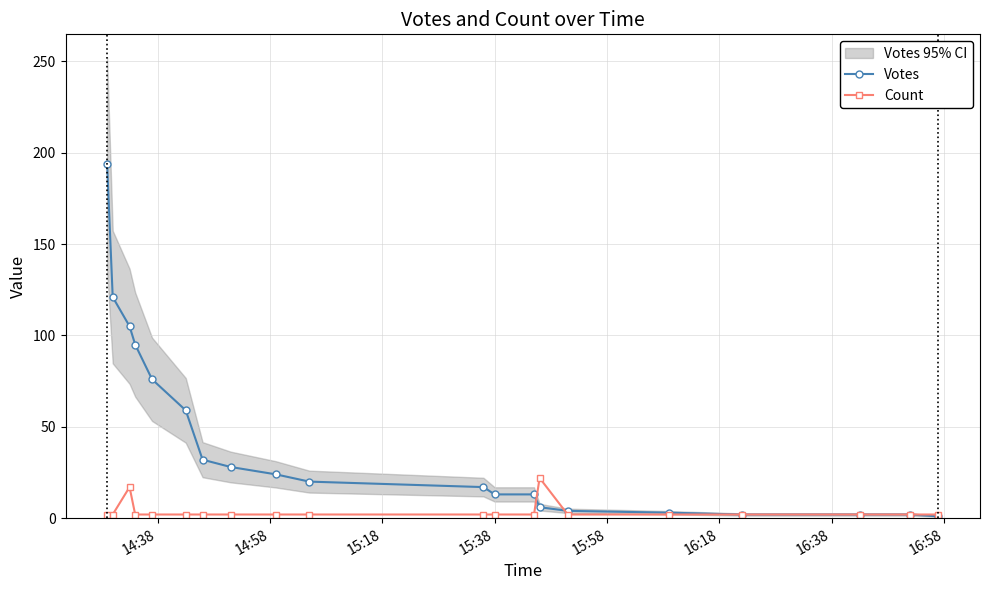

What is the maximum value for Count?

22